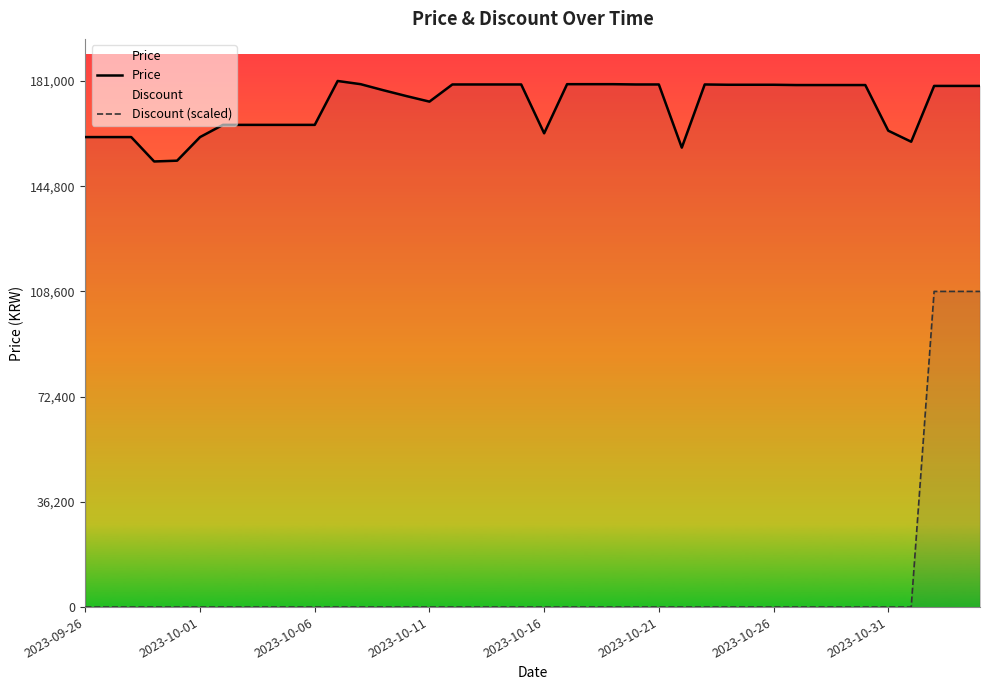

What is the highest value of the Price series?

181000